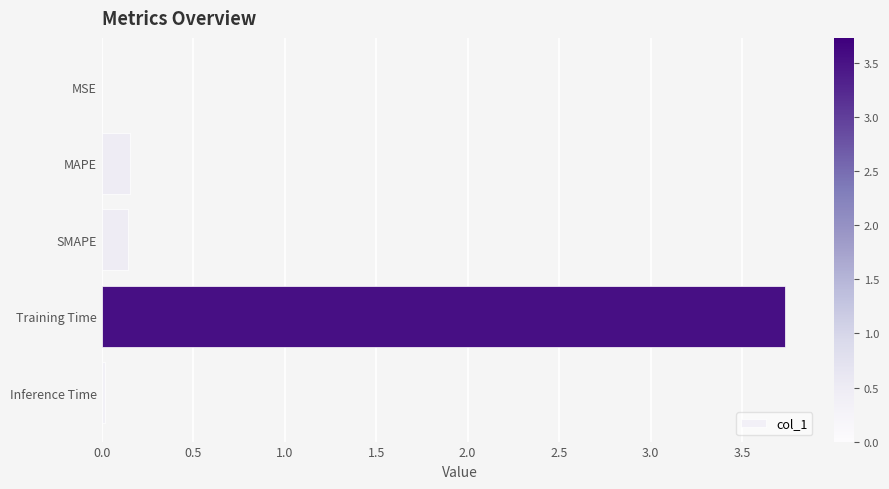

Which label corresponds to the largest value in the chart?

Training Time